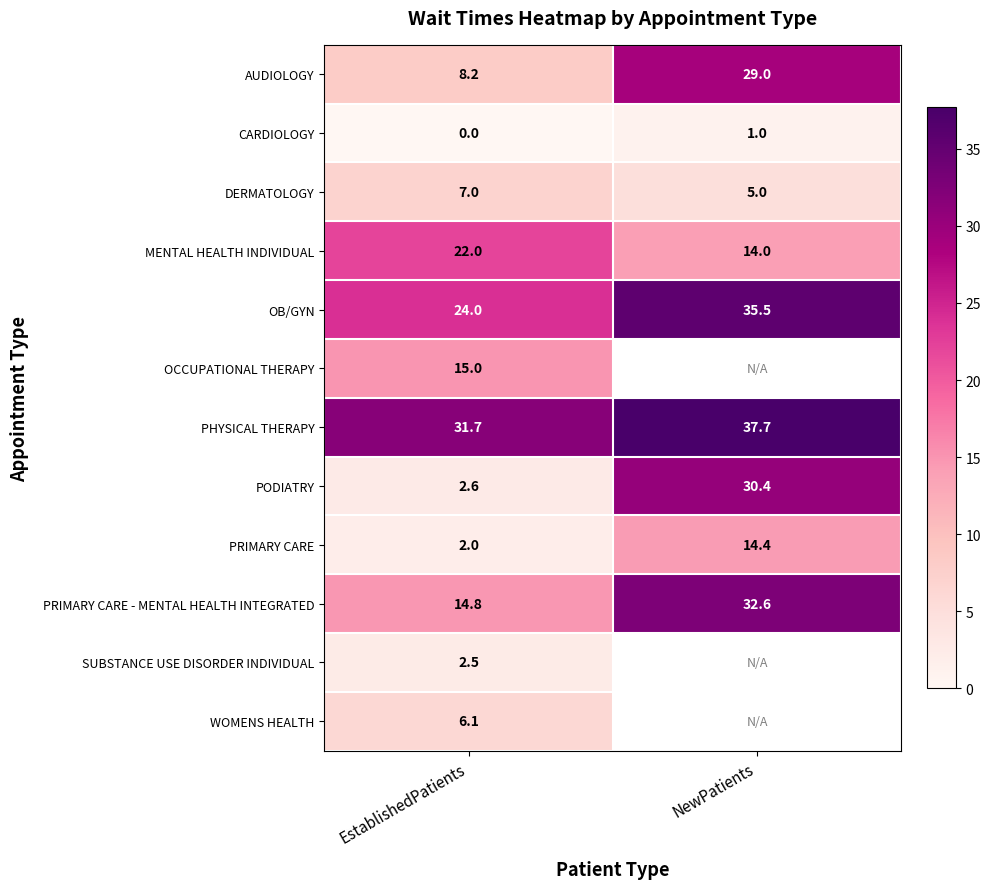

What is the difference between the highest and lowest values at EstablishedPatients?

31.7